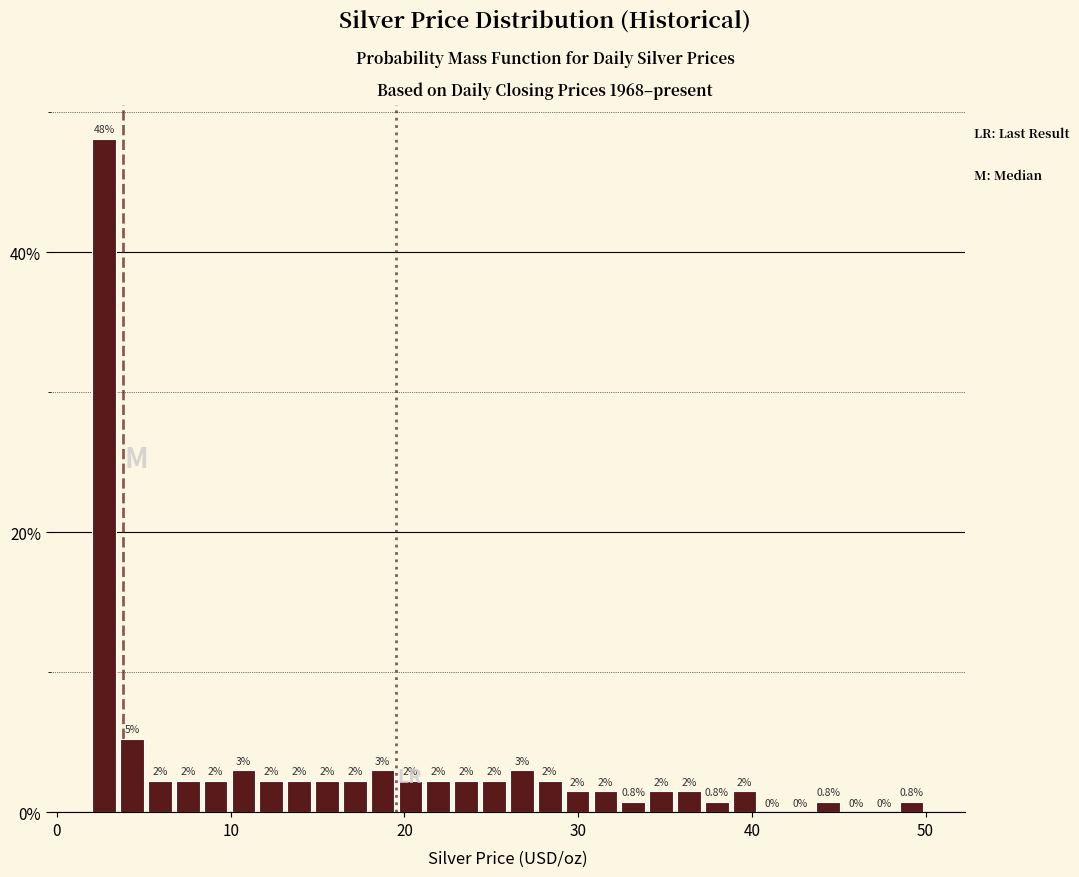

Around what value on the x-axis is the tallest bar? Give the approximate position of its centre, as read against the axis.

3